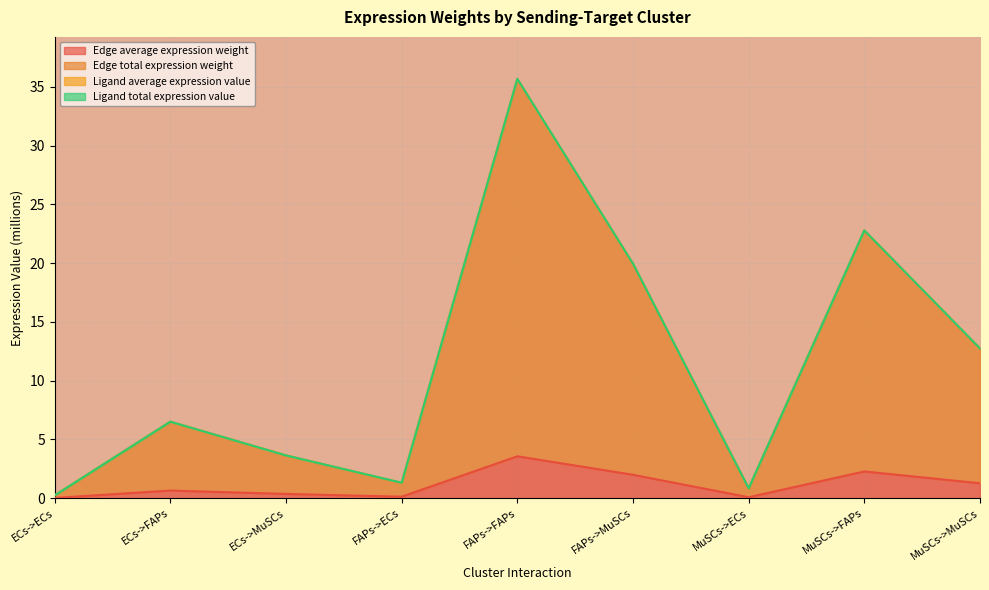

What position from the right is FAPs->MuSCs?

4